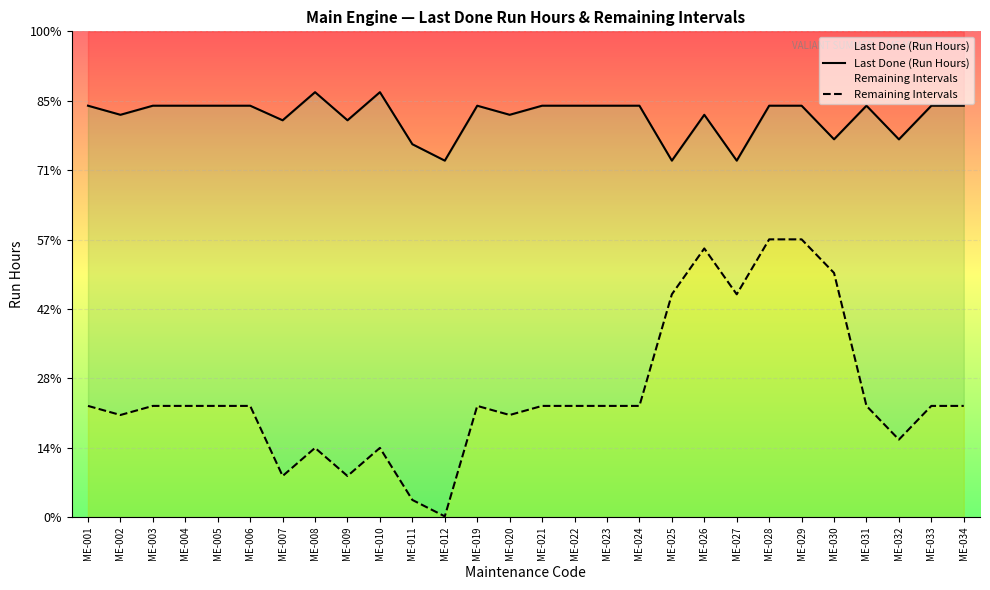

At which category does the chart reach its peak across all series?

ME-008